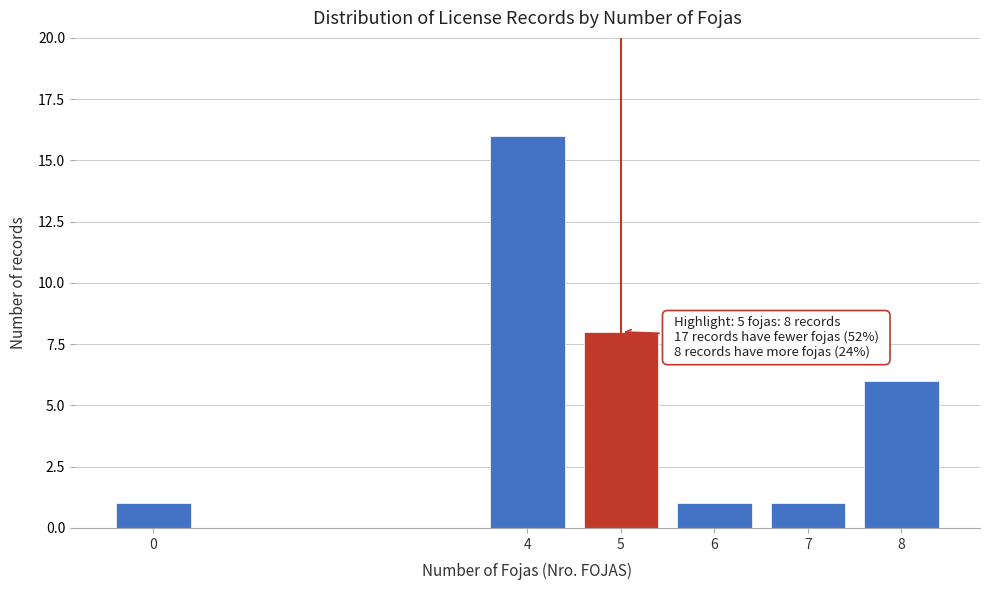

Reading left to right, what are all the values shown in this chart?

1	16	8	1	1	6